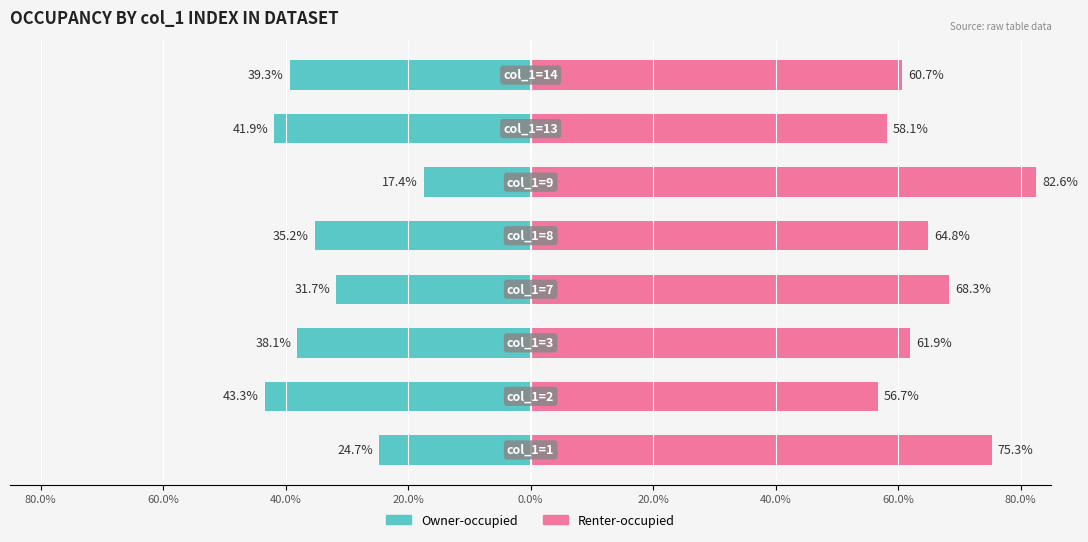

Between 60.0% and 20.0%, which is larger?

20.0%